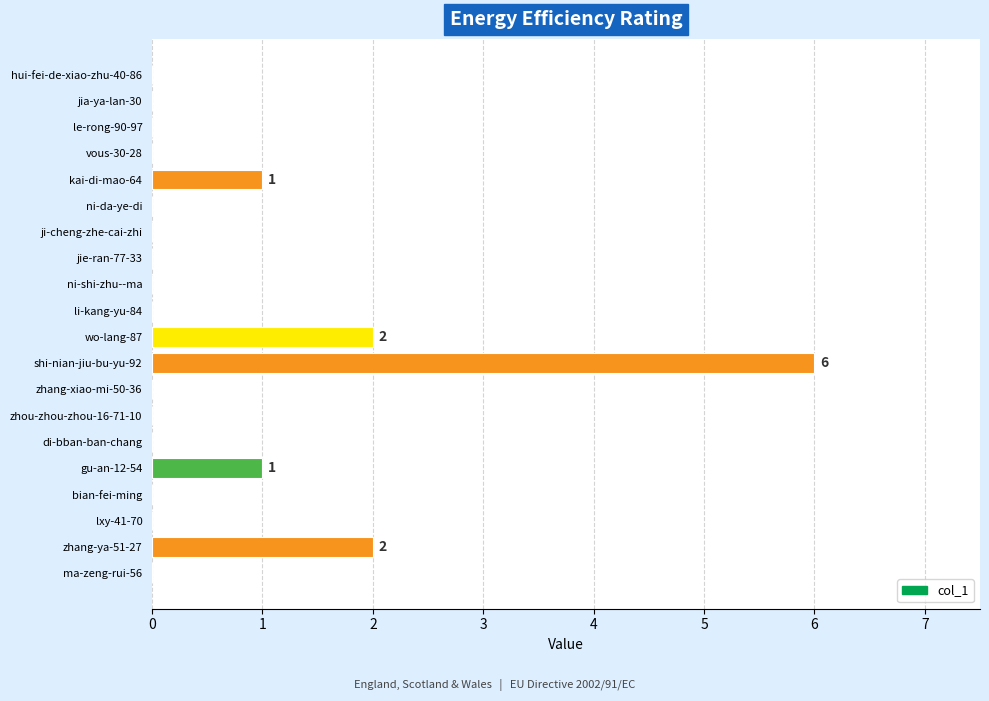

Reading bottom to top, extract all data points from this chart.

ma-zeng-rui-56=0	zhang-ya-51-27=2	lxy-41-70=0	bian-fei-ming=0	gu-an-12-54=1	di-bban-ban-chang=0	zhou-zhou-zhou-16-71-10=0	zhang-xiao-mi-50-36=0	shi-nian-jiu-bu-yu-92=6	wo-lang-87=2	li-kang-yu-84=0	ni-shi-zhu--ma=0	jie-ran-77-33=0	ji-cheng-zhe-cai-zhi=0	ni-da-ye-di=0	kai-di-mao-64=1	vous-30-28=0	le-rong-90-97=0	jia-ya-lan-30=0	hui-fei-de-xiao-zhu-40-86=0